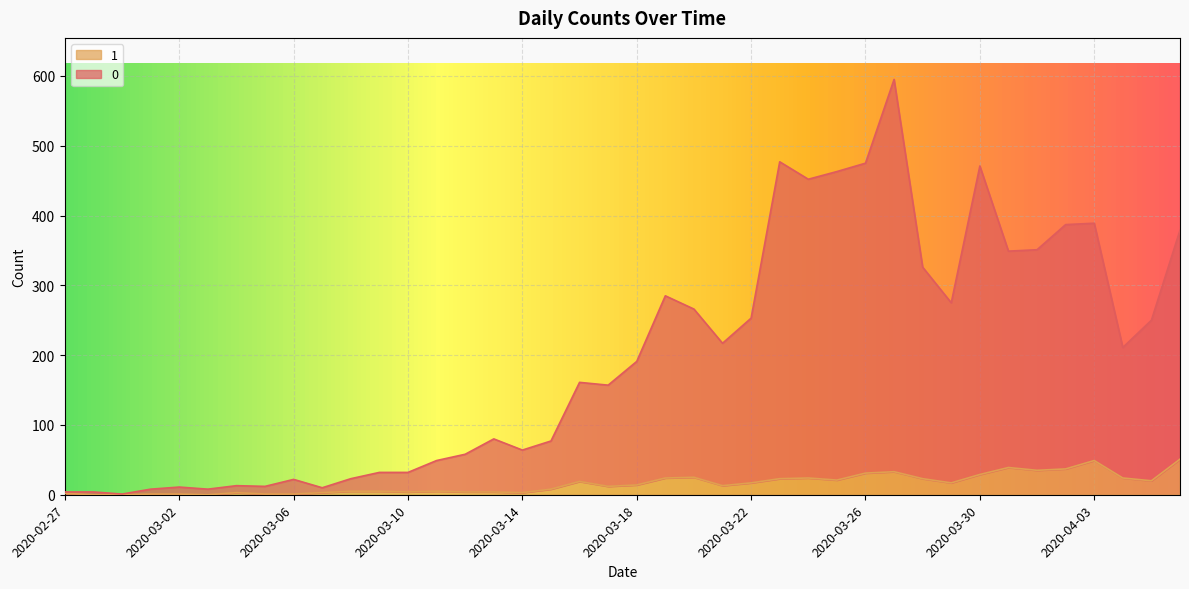

What are all the series names shown in the legend?

1, 0